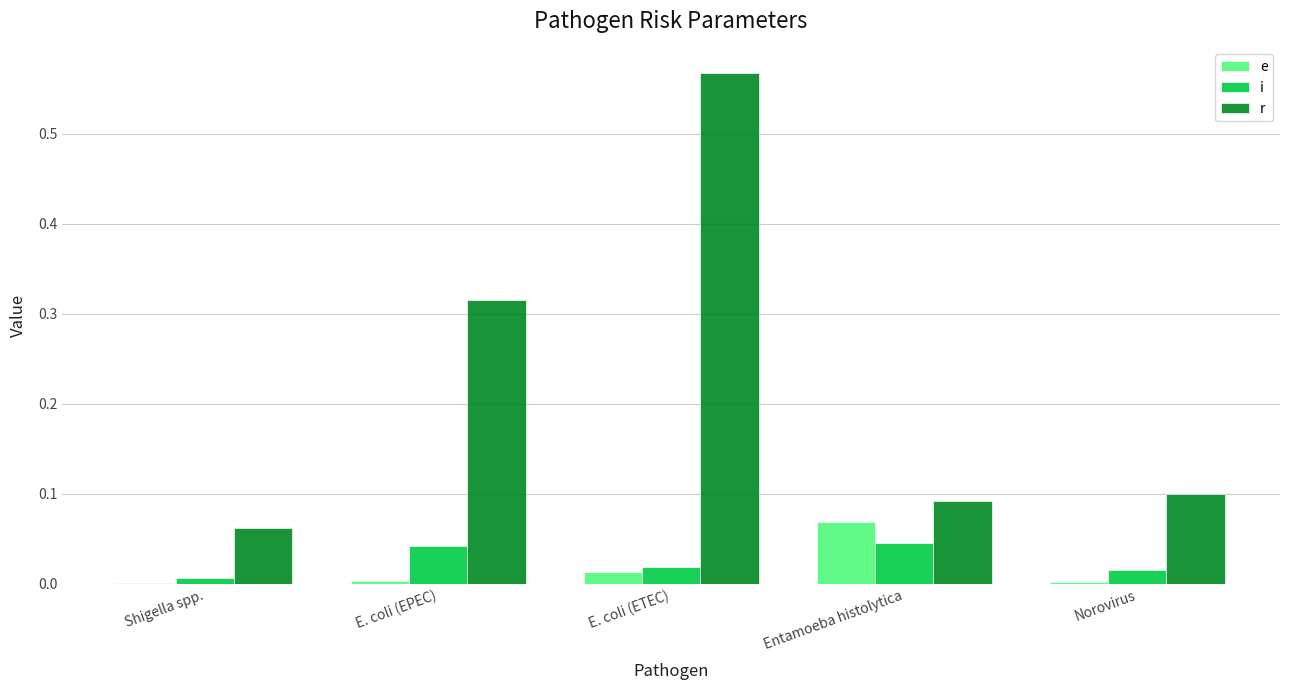

True or false: i has a value of 0.0 at E. coli (ETEC).

True